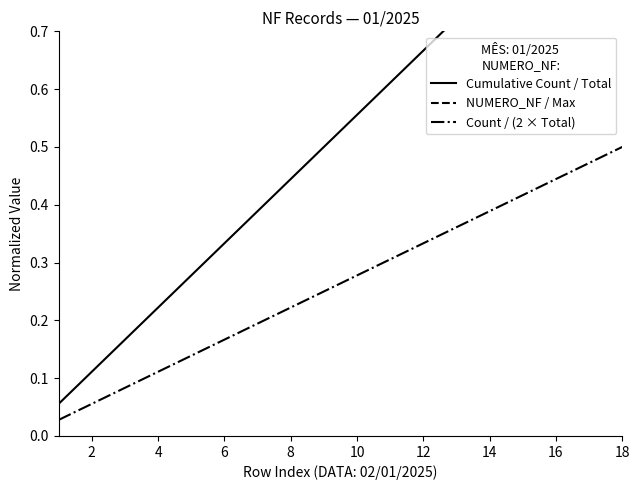

Between 12 and 6, which is larger?

12